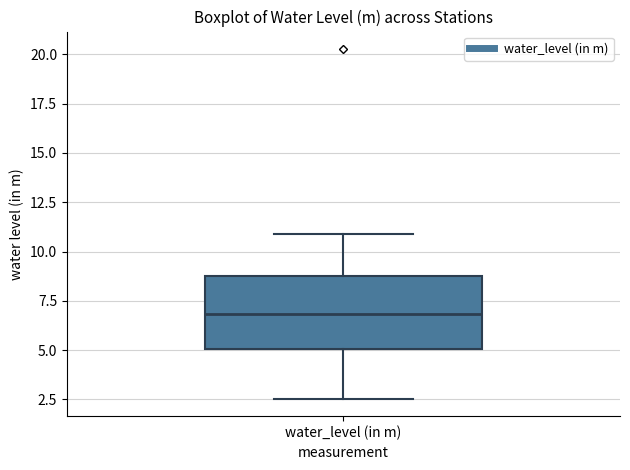

Read this box plot against the y-axis: the position of the median line, the range covered by the box, and the ends of both whiskers. The values are not printed on the chart, so give them approximately, as read against the axis.

median 7.0, box 5.0 to 9.0, whiskers 2.5 to 11.0